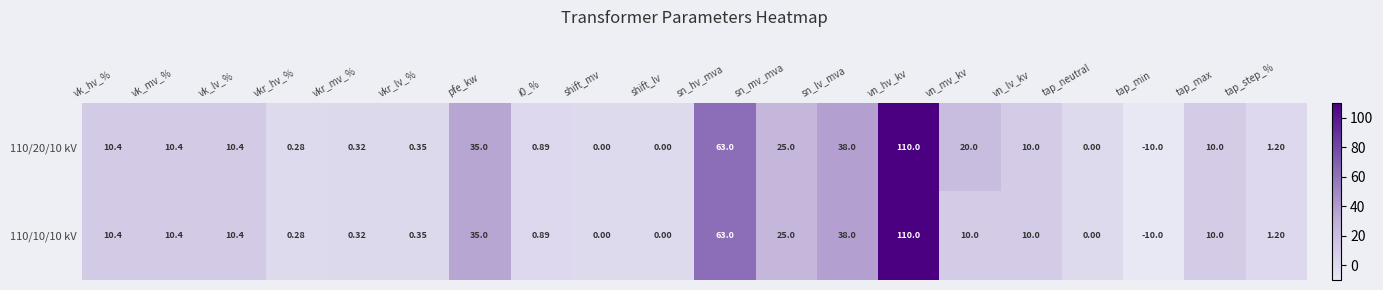

At which category is the sum across all series the highest?

vn_hv_kv